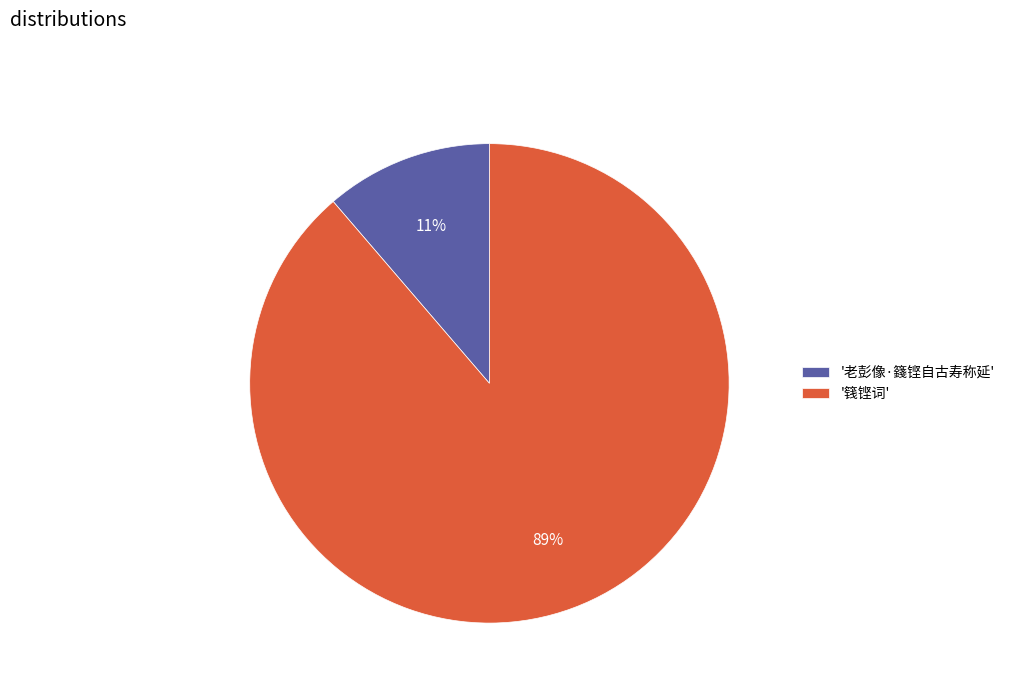

Combined, do '篯铿词' and '老彭像·籛铿自古寿称延' account for over 50%?

Yes